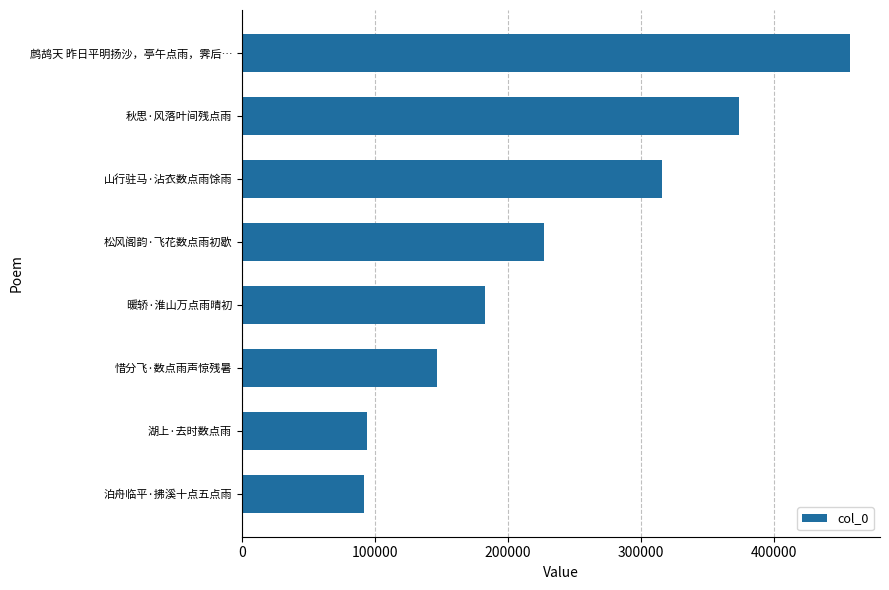

Does the chart contain any negative values?

No